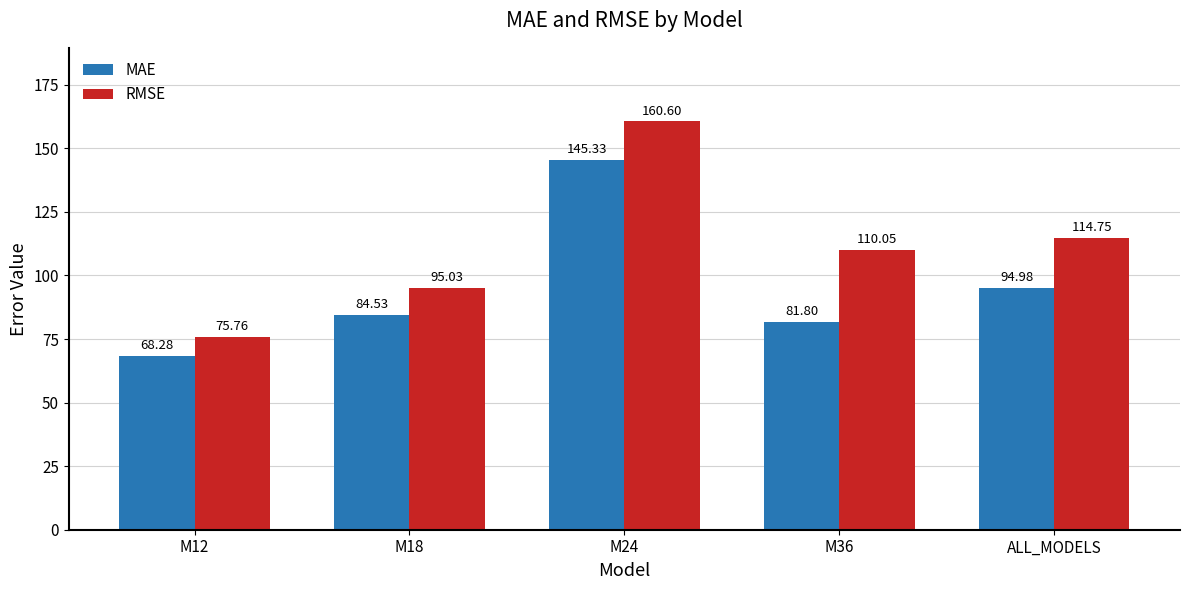

List the series in order of their overall mean, lowest first.

MAE, RMSE